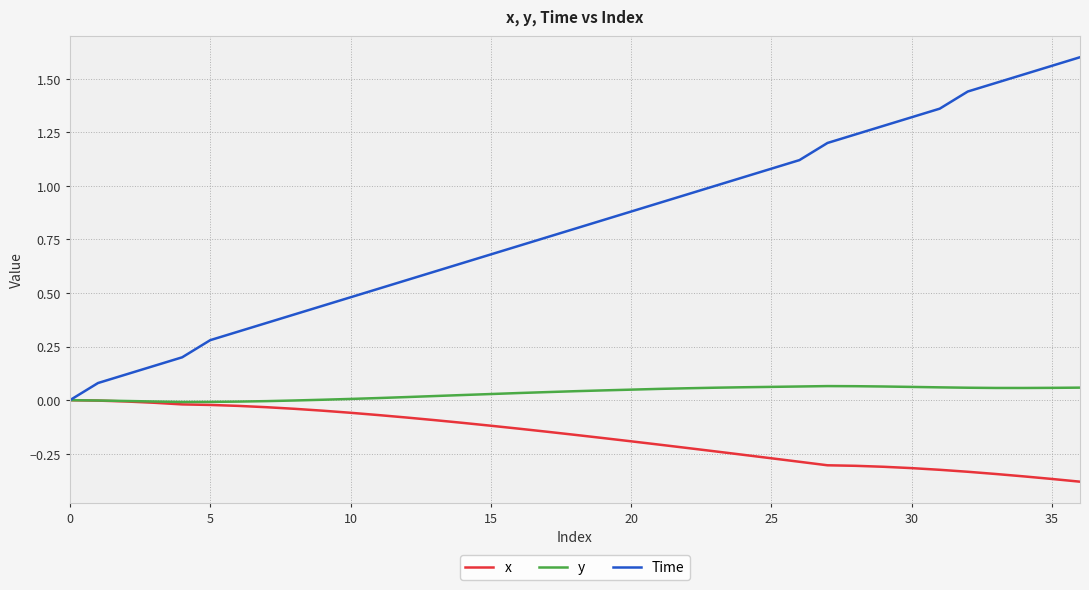

Which series has the widest spread of values?

Time